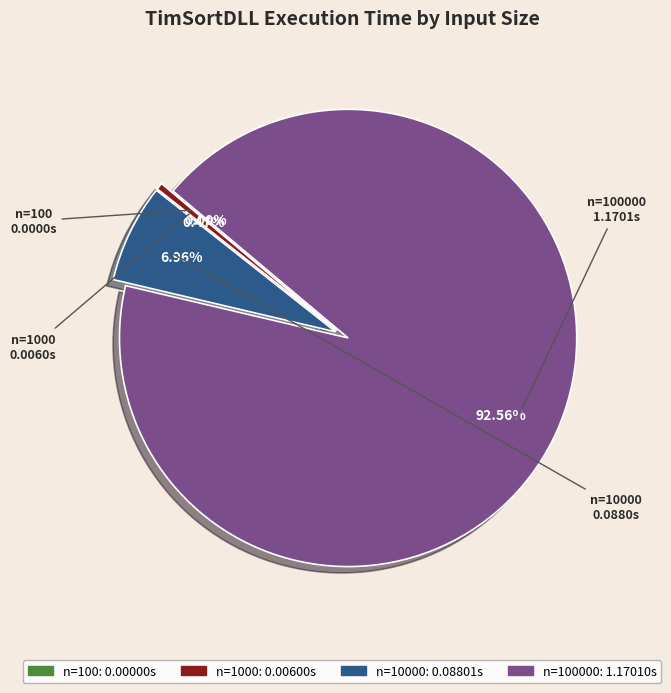

How many segments does this pie chart have?

4